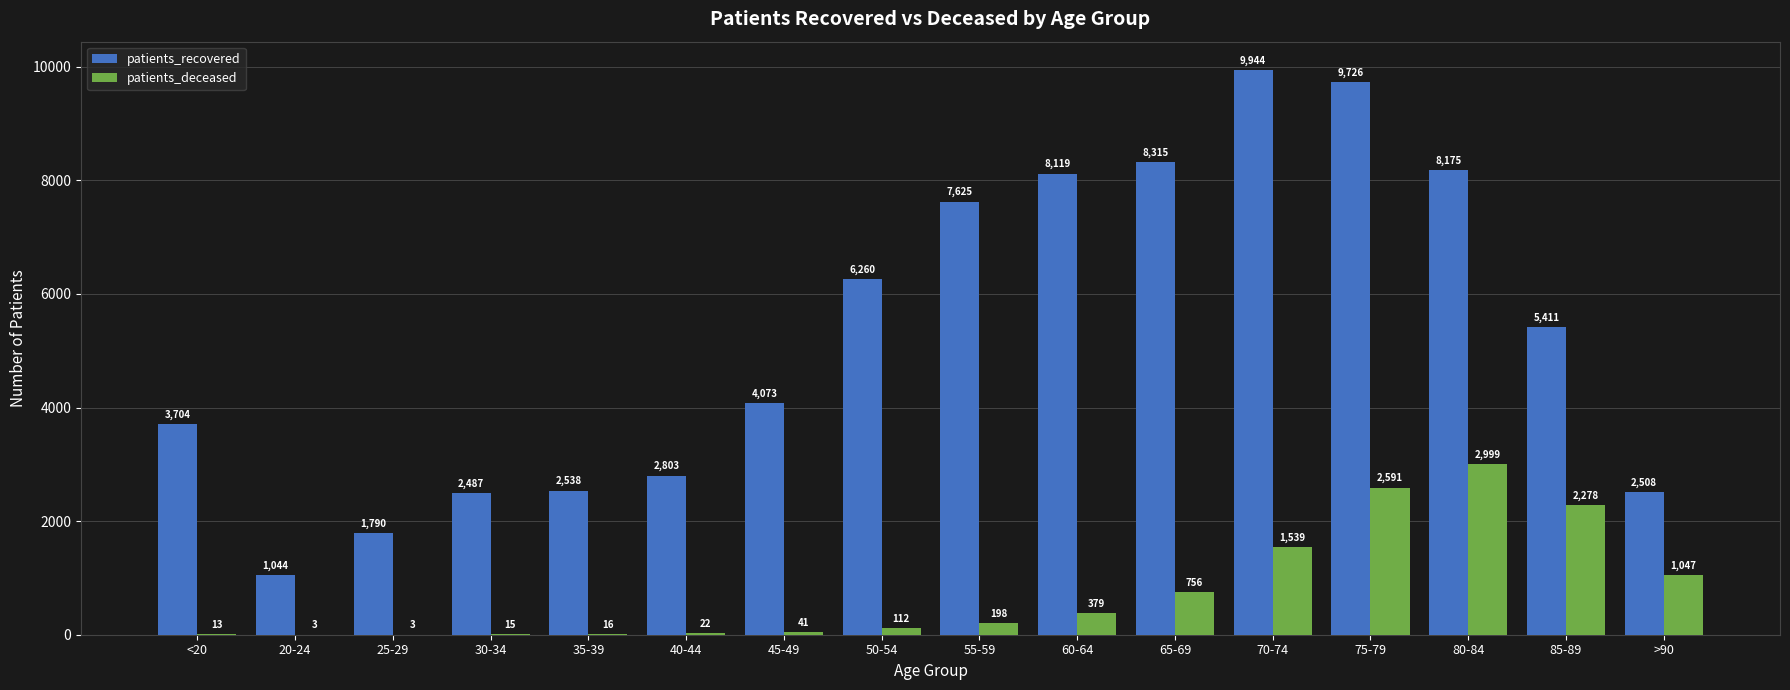

Which series has the largest total across all categories?

patients_recovered